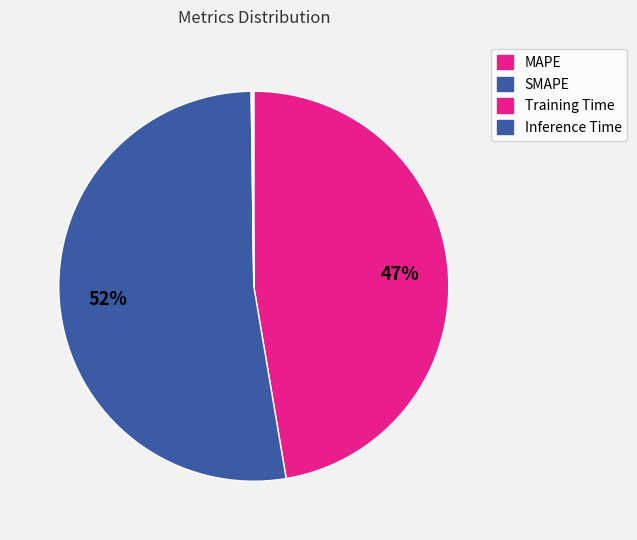

To the nearest percent, what percentage of the pie is MAPE?

47%